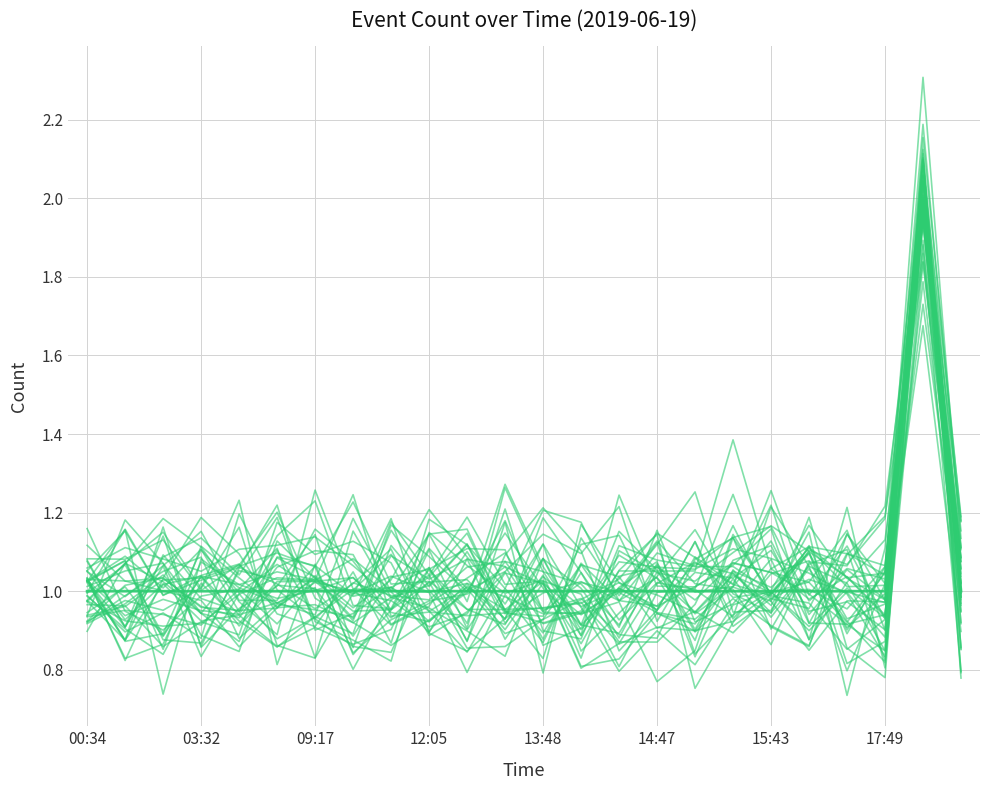

At which label is the value closest to 1?

03:32